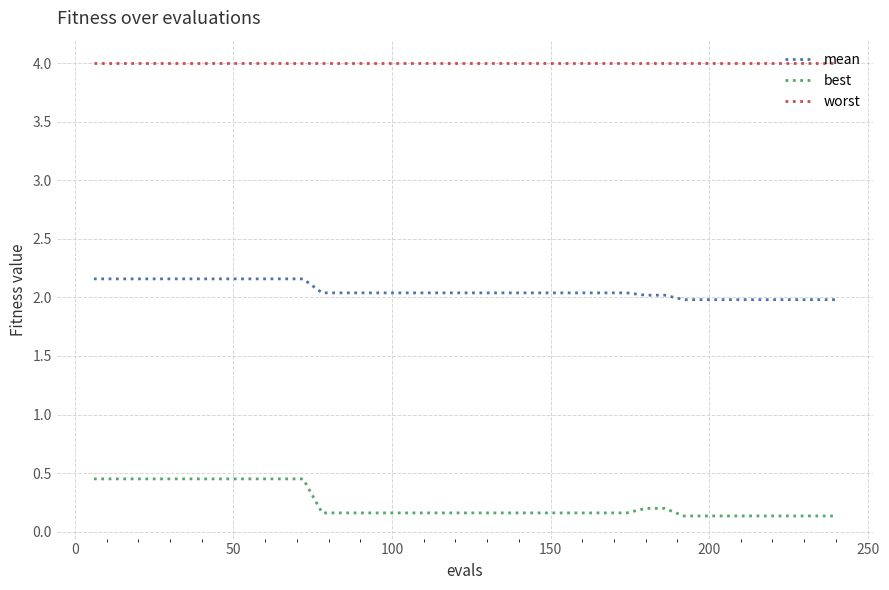

True or false: best and mean intersect in this chart.

False